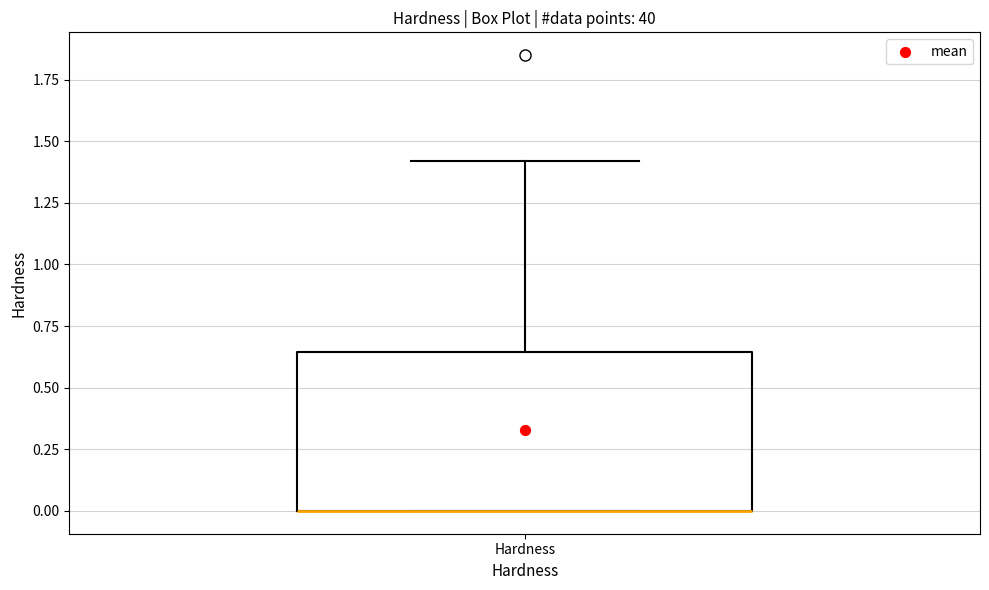

Where does the upper whisker of the box for Hardness end on the y-axis? The values are not printed on the chart, so give them approximately, as read against the axis.

1.40